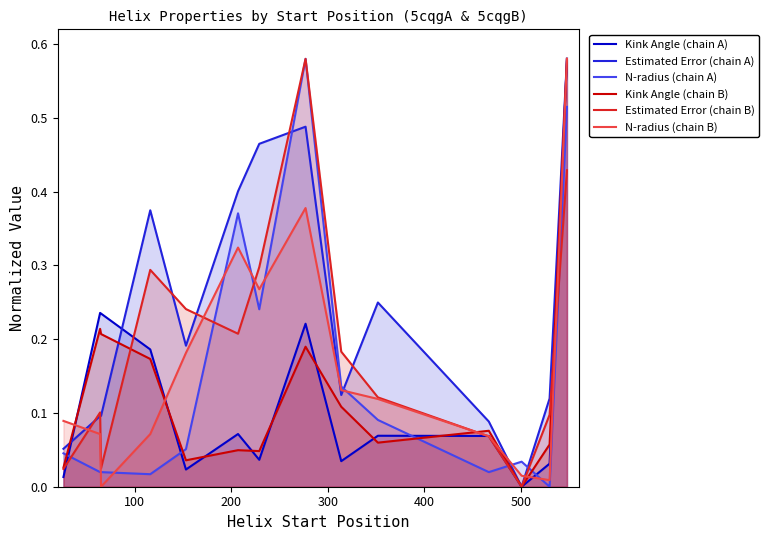

Which series has the largest total across all categories?

Estimated Error (chain A)